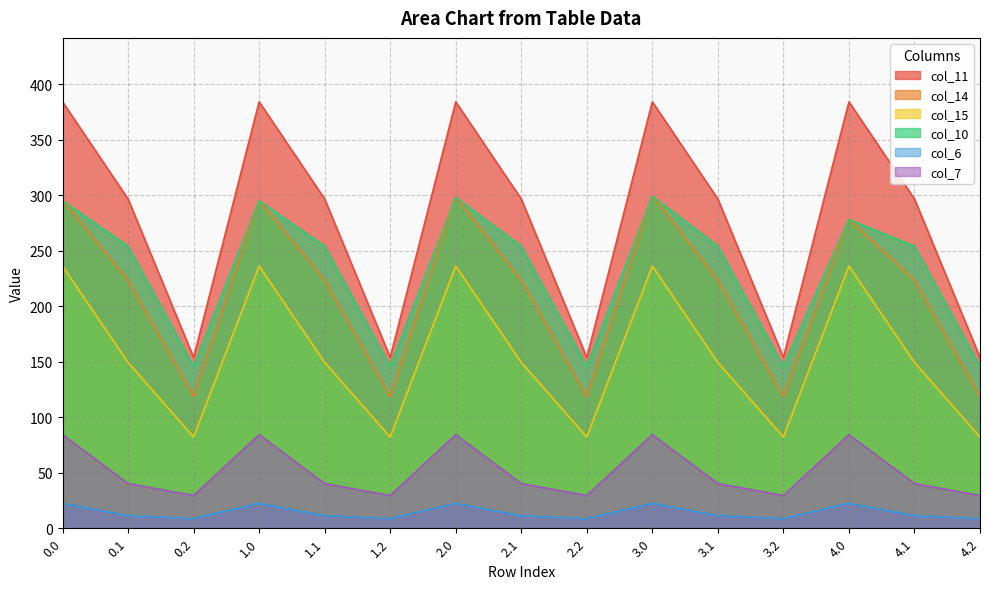

True or false: col_11 and col_15 cross at least once.

False